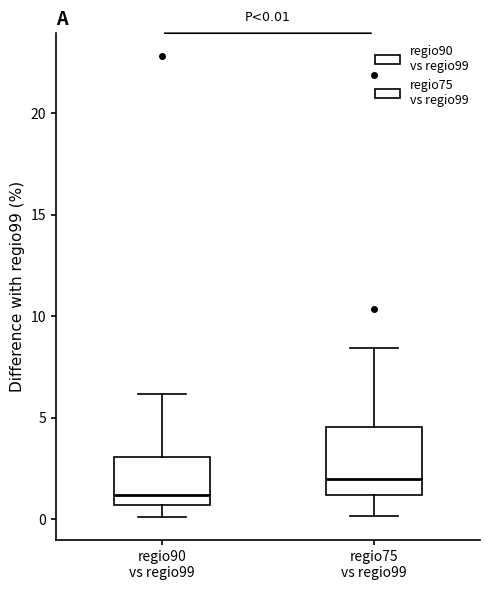

Which box's median line is the lowest?

regio90 vs regio99